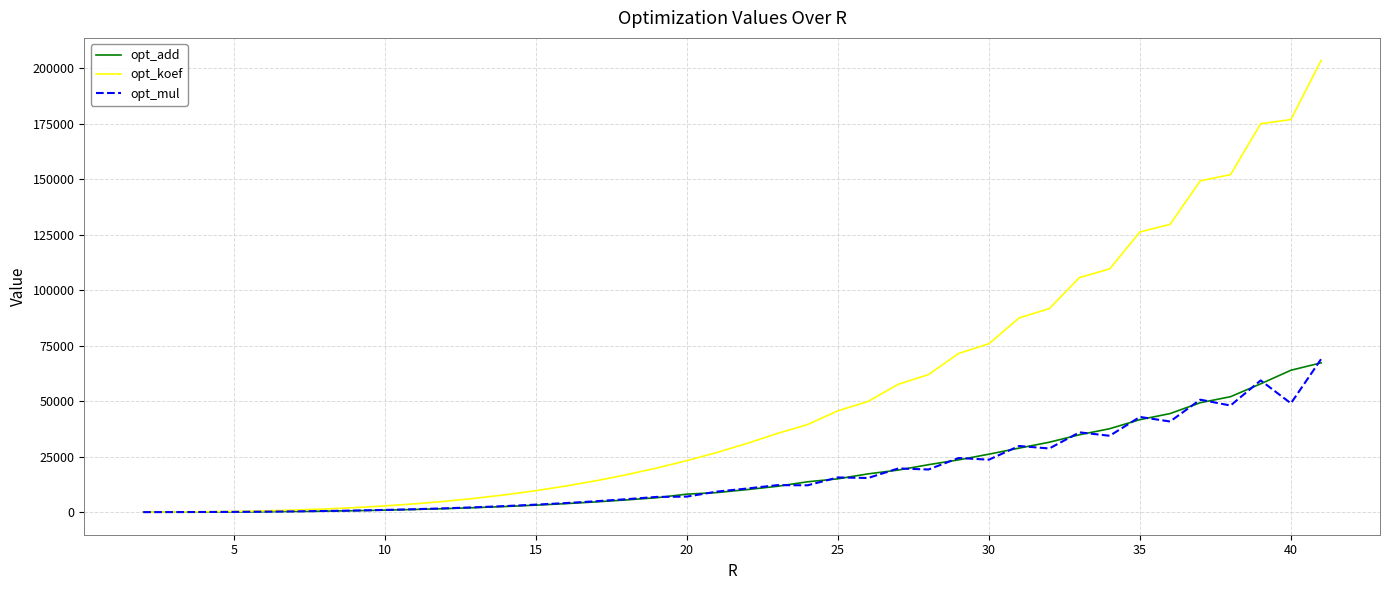

What are all the series names shown in the legend?

opt_add, opt_koef, opt_mul